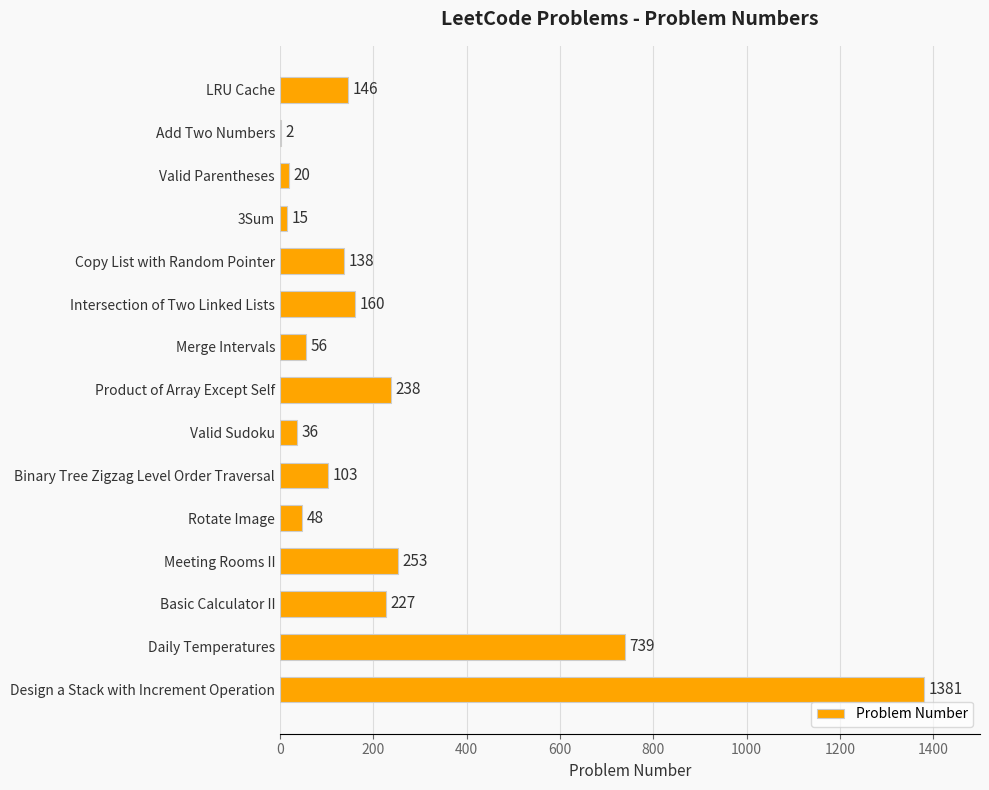

At which category does the chart reach its peak across all series?

Design a Stack with Increment Operation